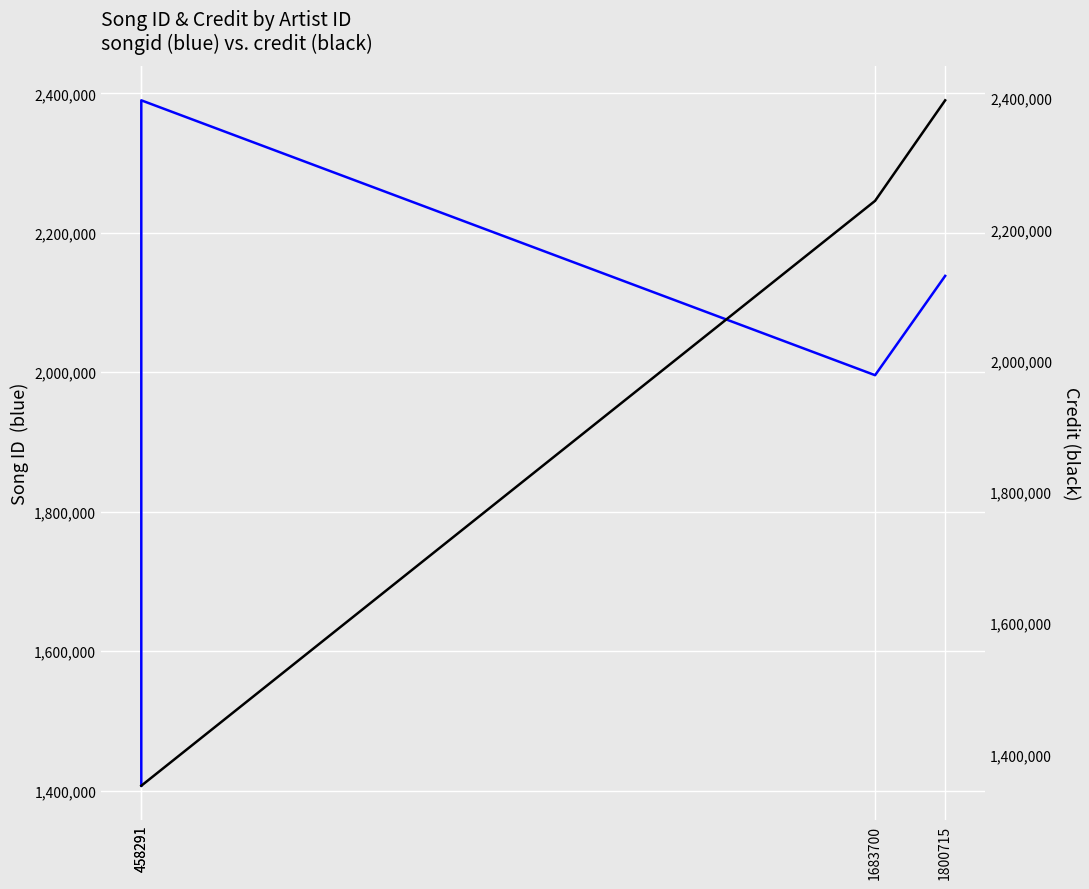

Reading left to right, transcribe all the data shown in this chart.

songid: 1406850	2390059	1995763	2138206
credit: 1352545	1352545	2243532	2396643